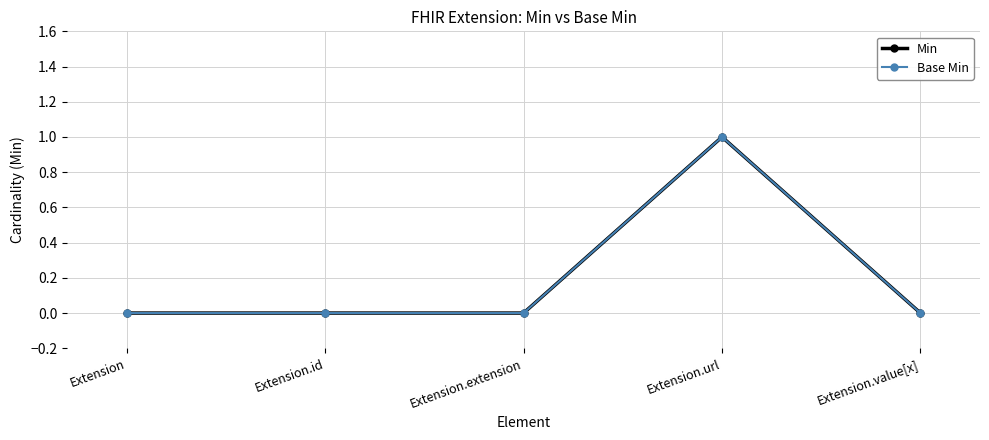

Count the Min values in the range 0 to 1.

5